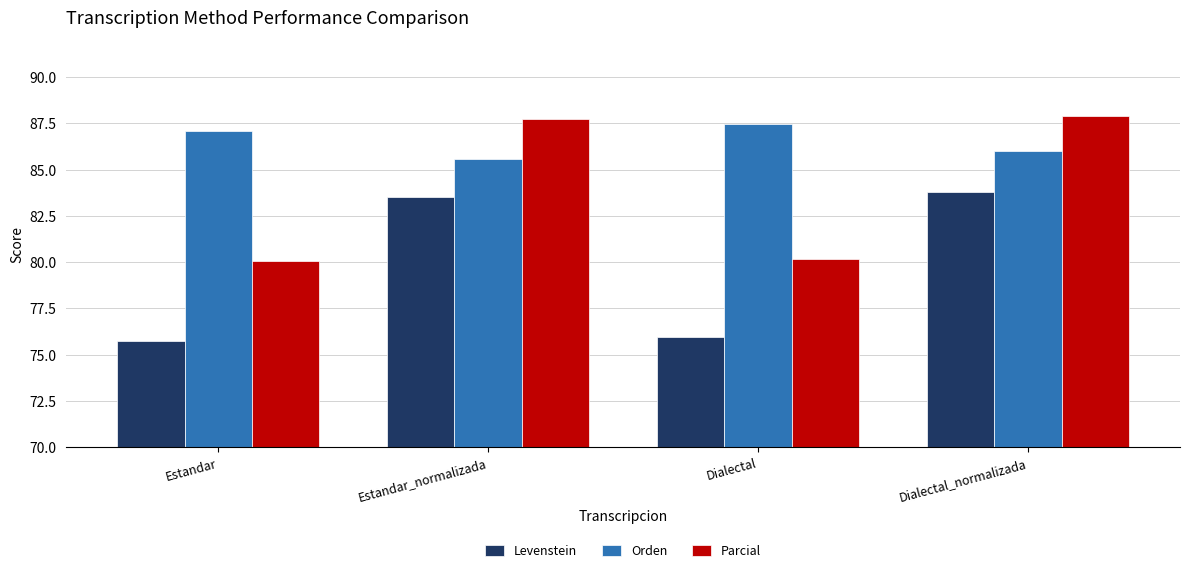

How many groups of bars are there?

4